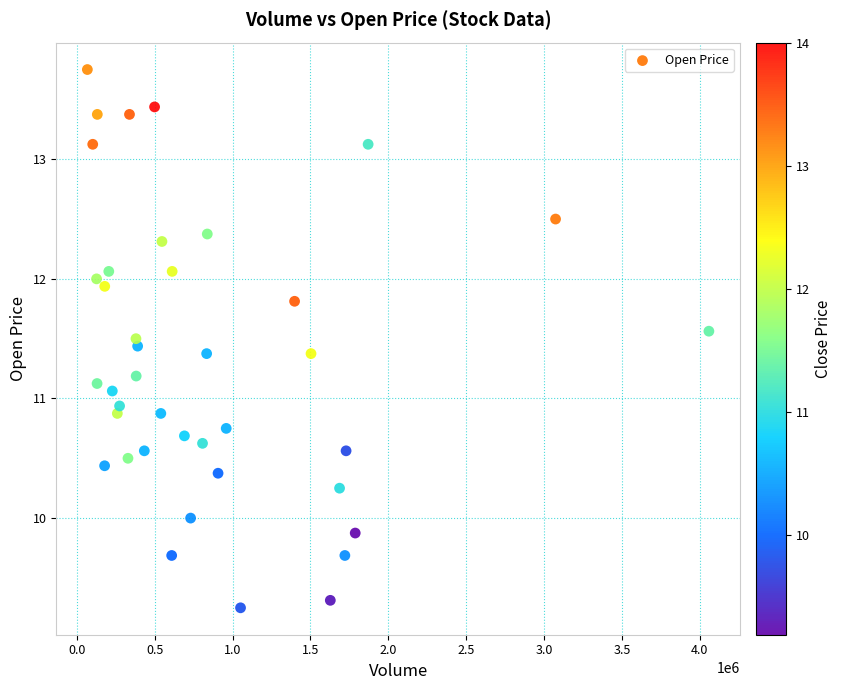

What is the range of Y values (max minus min)?

4.5